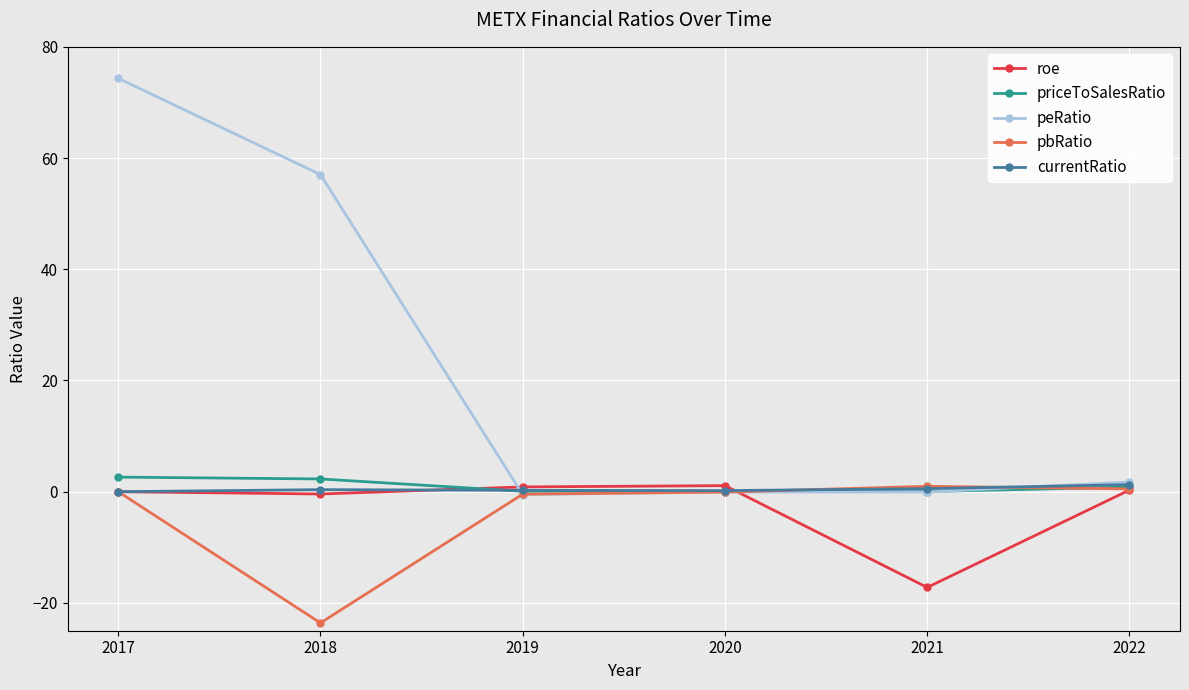

How many data points in peRatio are less than 1?

3